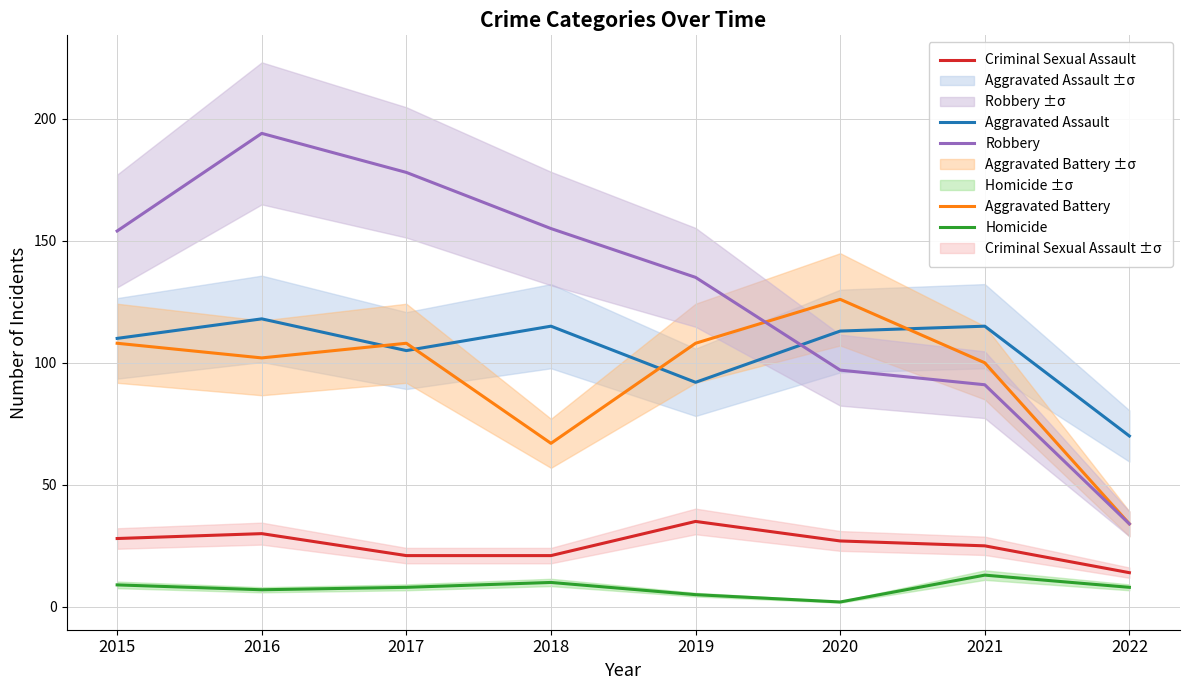

At which category does the chart reach its minimum across all series?

2020